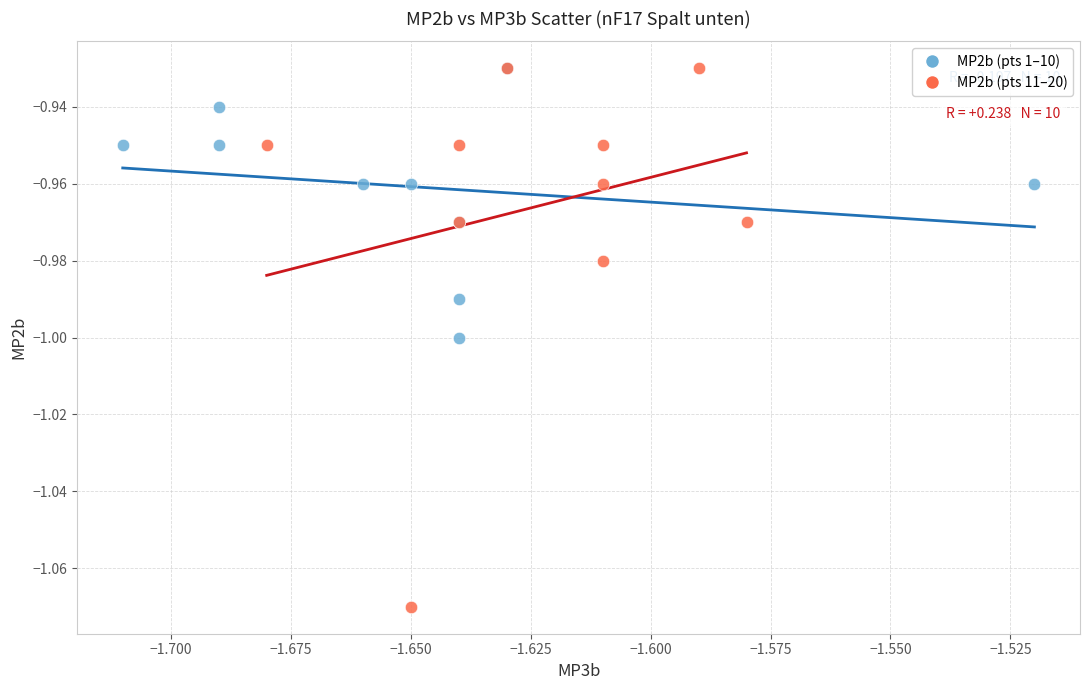

Which series has the largest Y range (max minus min)?

MP2b (pts 11–20)